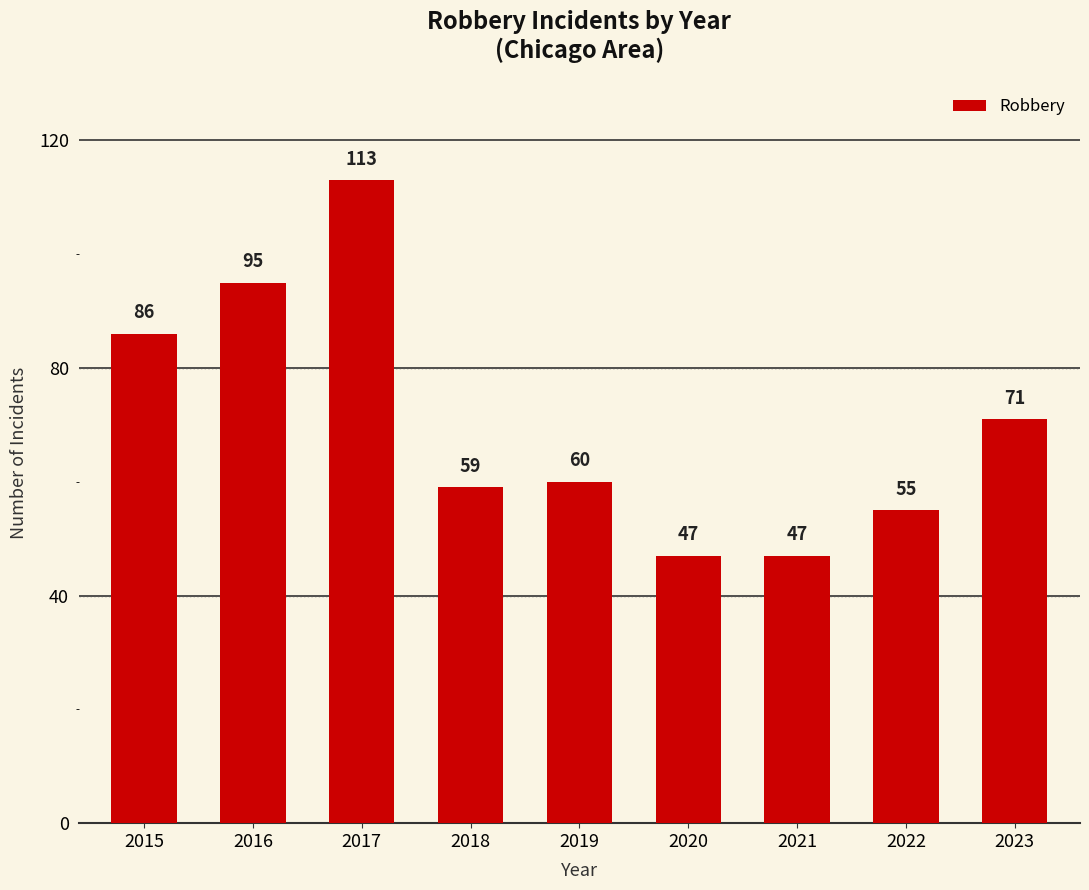

Are the bars horizontal?

No